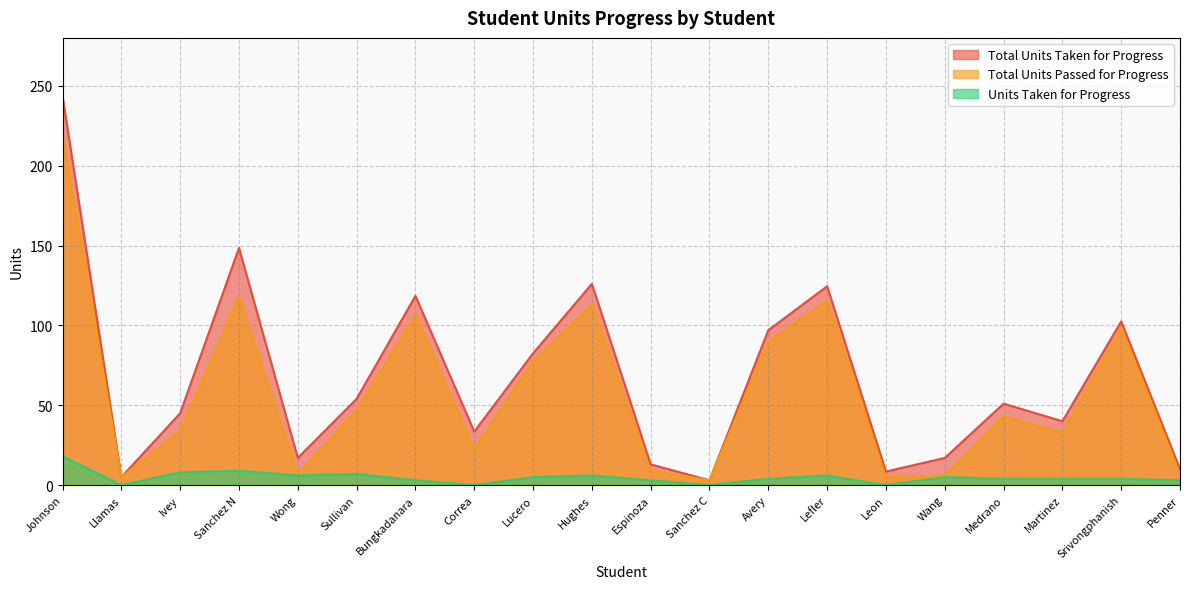

Which category has the lowest value in the Total Units Taken for Progress series?

Sanchez C